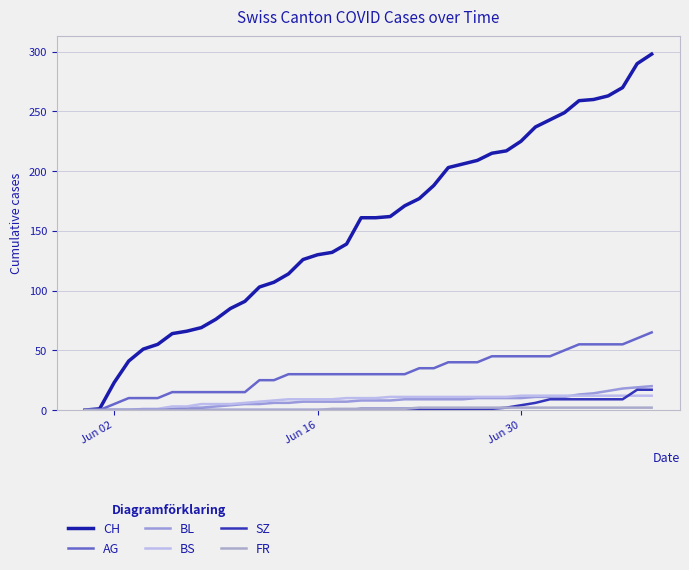

How many values in the AG series are below 30?

14